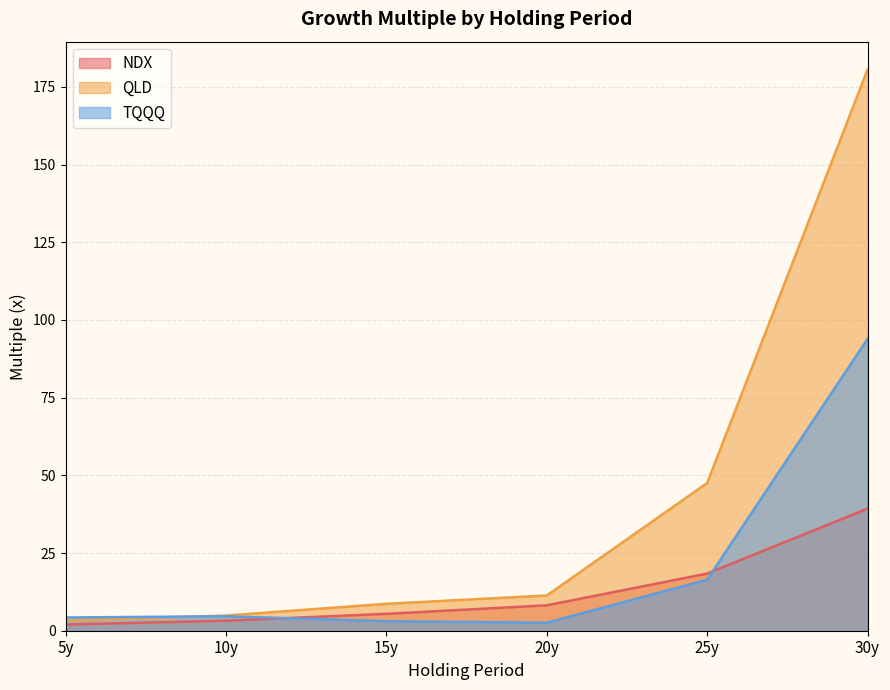

True or false: TQQQ has a value of 93.9 at 30y.

True